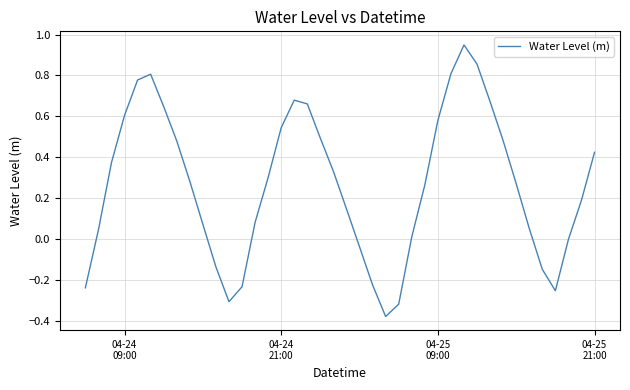

What is the difference between the maximum and minimum values?

1.3